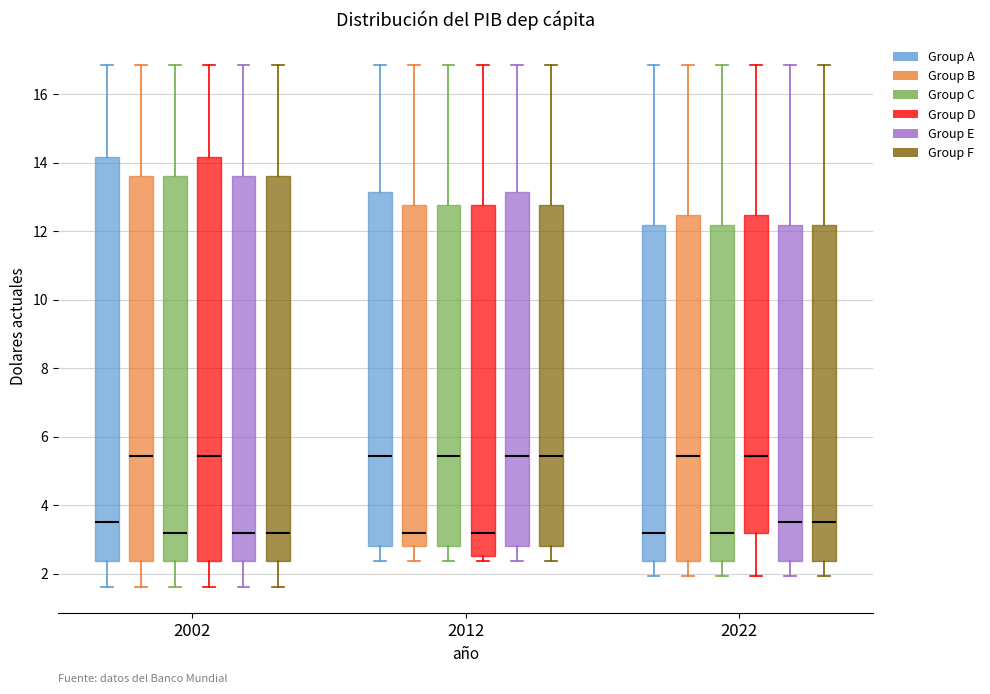

Reading left to right, read every box against the y-axis: the position of its median line, the range the box covers, and the ends of its whiskers. The values are not printed on the chart, so give them approximately, as read against the axis.

2002 (Group A): median 3.6, box 2.4 to 14.2, whiskers 1.6 to 16.8
2002 (Group B): median 5.4, box 2.4 to 13.6, whiskers 1.6 to 16.8
2002 (Group C): median 3.2, box 2.4 to 13.6, whiskers 1.6 to 16.8
2002 (Group D): median 5.4, box 2.4 to 14.2, whiskers 1.6 to 16.8
2002 (Group E): median 3.2, box 2.4 to 13.6, whiskers 1.6 to 16.8
2002 (Group F): median 3.2, box 2.4 to 13.6, whiskers 1.6 to 16.8
2012 (Group A): median 5.4, box 2.8 to 13.2, whiskers 2.4 to 16.8
2012 (Group B): median 3.2, box 2.8 to 12.8, whiskers 2.4 to 16.8
2012 (Group C): median 5.4, box 2.8 to 12.8, whiskers 2.4 to 16.8
2012 (Group D): median 3.2, box 2.6 to 12.8, whiskers 2.4 to 16.8
2012 (Group E): median 5.4, box 2.8 to 13.2, whiskers 2.4 to 16.8
2012 (Group F): median 5.4, box 2.8 to 12.8, whiskers 2.4 to 16.8
2022 (Group A): median 3.2, box 2.4 to 12.2, whiskers 2.0 to 16.8
2022 (Group B): median 5.4, box 2.4 to 12.4, whiskers 2.0 to 16.8
2022 (Group C): median 3.2, box 2.4 to 12.2, whiskers 2.0 to 16.8
2022 (Group D): median 5.4, box 3.2 to 12.4, whiskers 2.0 to 16.8
2022 (Group E): median 3.6, box 2.4 to 12.2, whiskers 2.0 to 16.8
2022 (Group F): median 3.6, box 2.4 to 12.2, whiskers 2.0 to 16.8